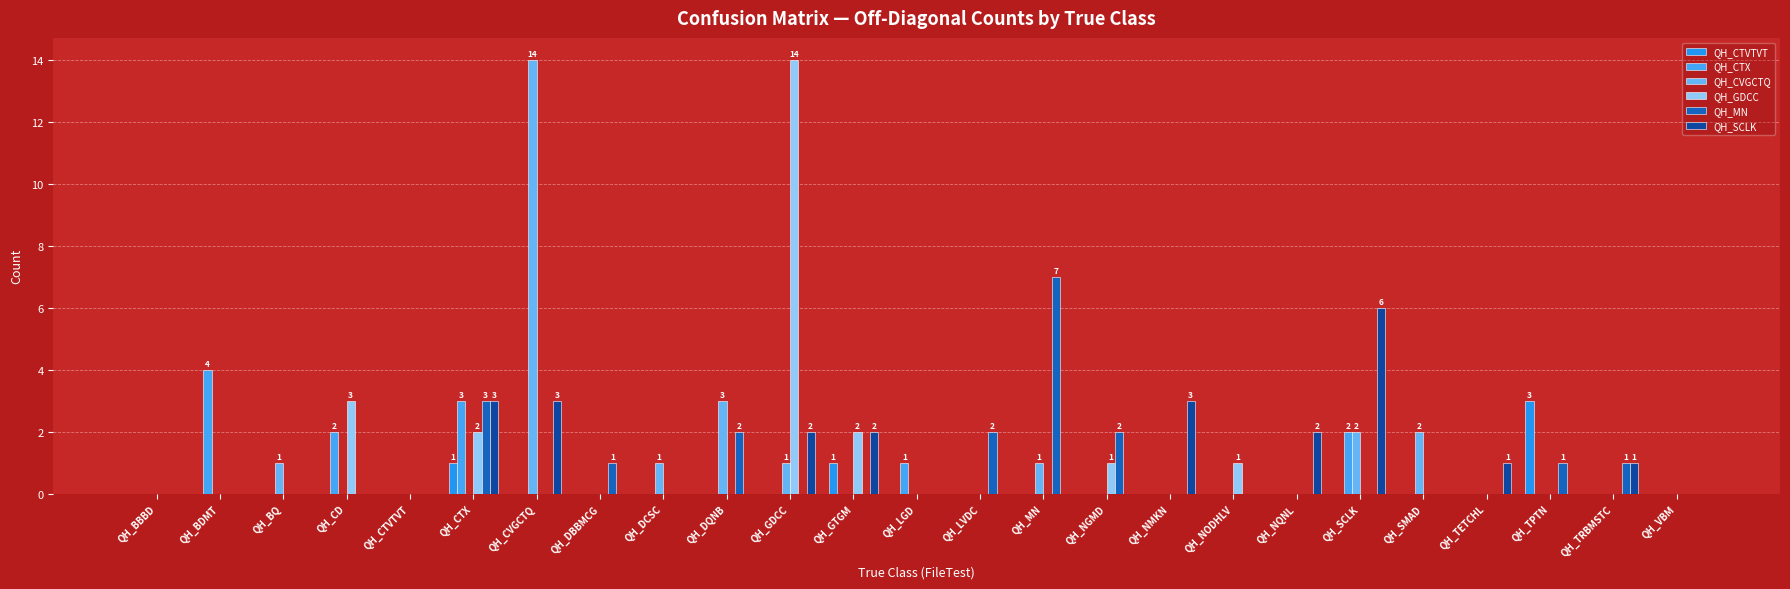

The value of QH_CTVTVT at QH_NGMD is -1. True or false?

False